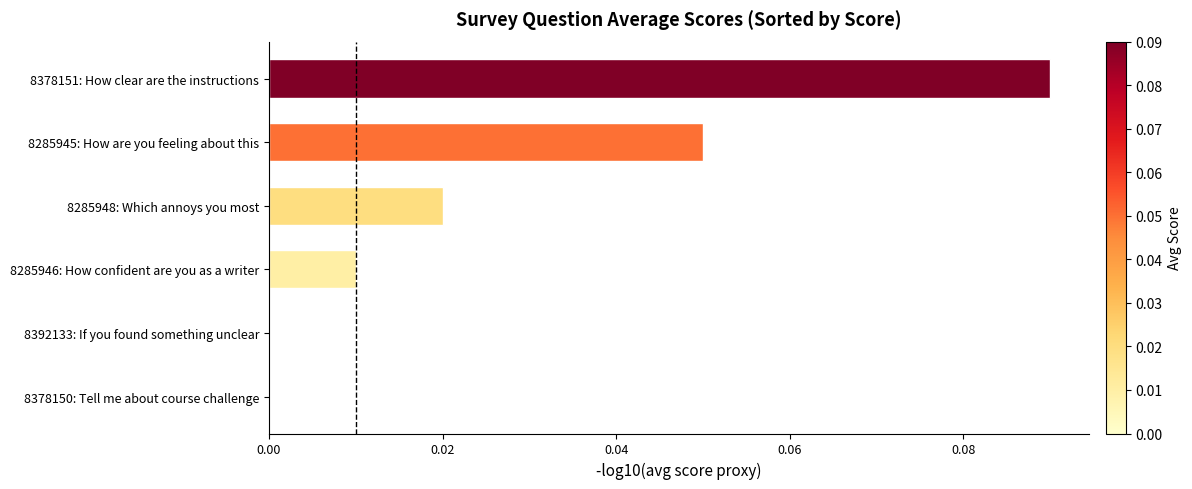

At which category does the chart reach its peak across all series?

8378151: How clear are the instructions